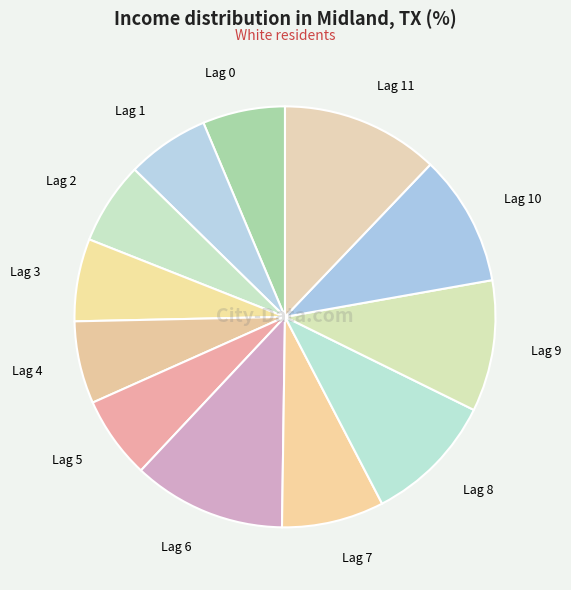

Does Lag 6 represent more than half of the total?

No